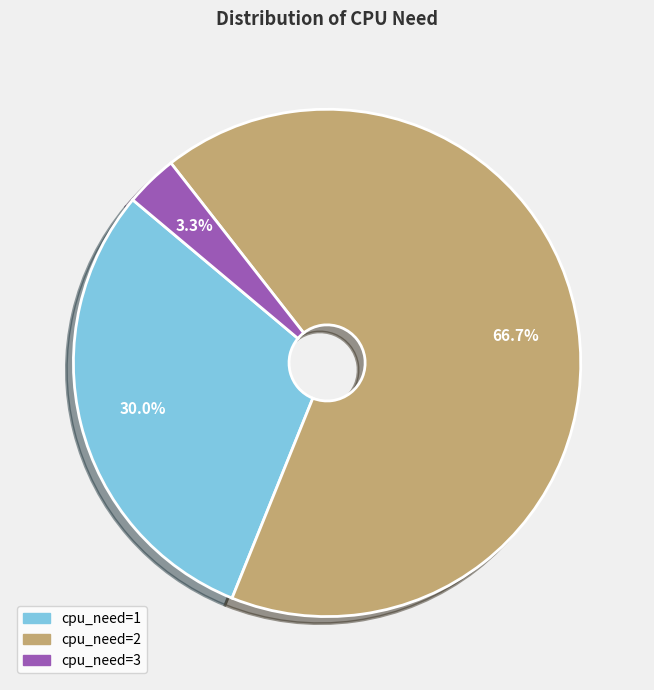

How many slices are in this pie chart?

3